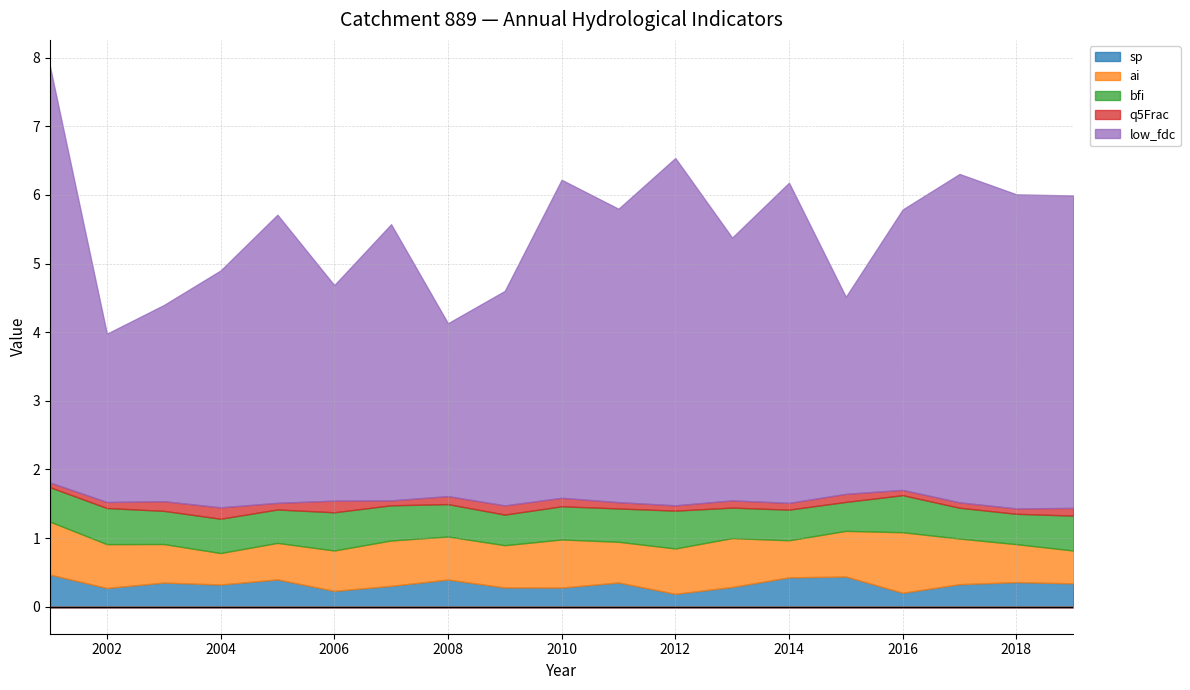

The value of low_fdc at 2018 is 1.0. True or false?

False